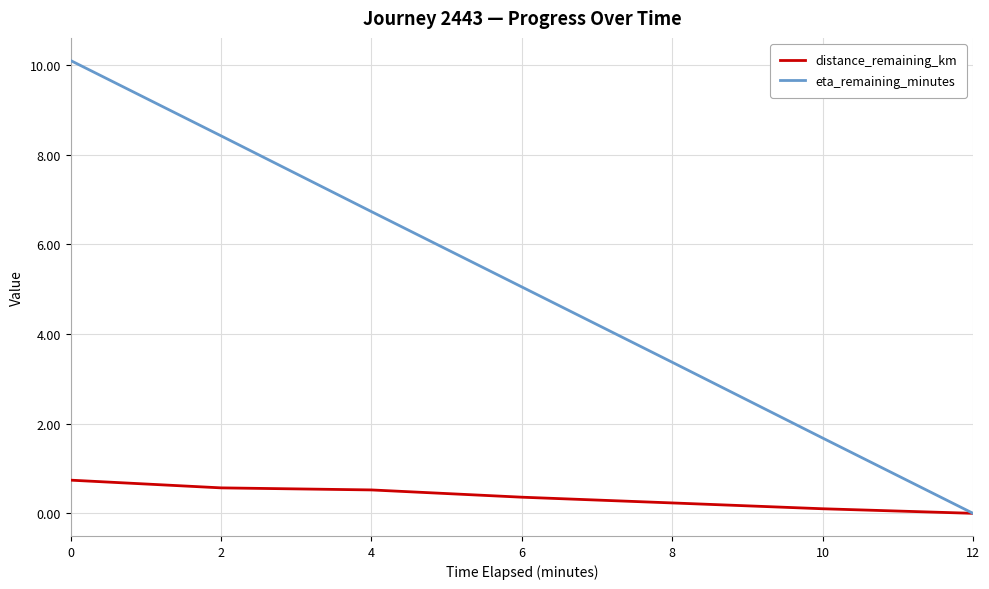

Rank the series by their maximum value, from highest to lowest.

eta_remaining_minutes, distance_remaining_km